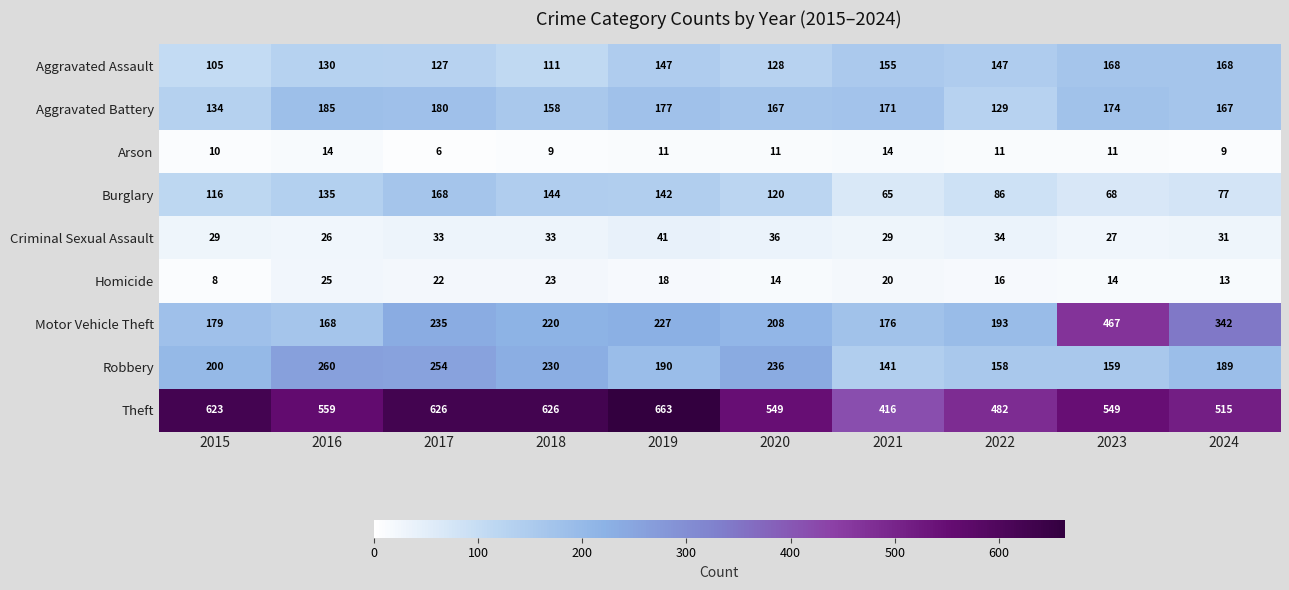

Which series has the largest total across all categories?

Theft